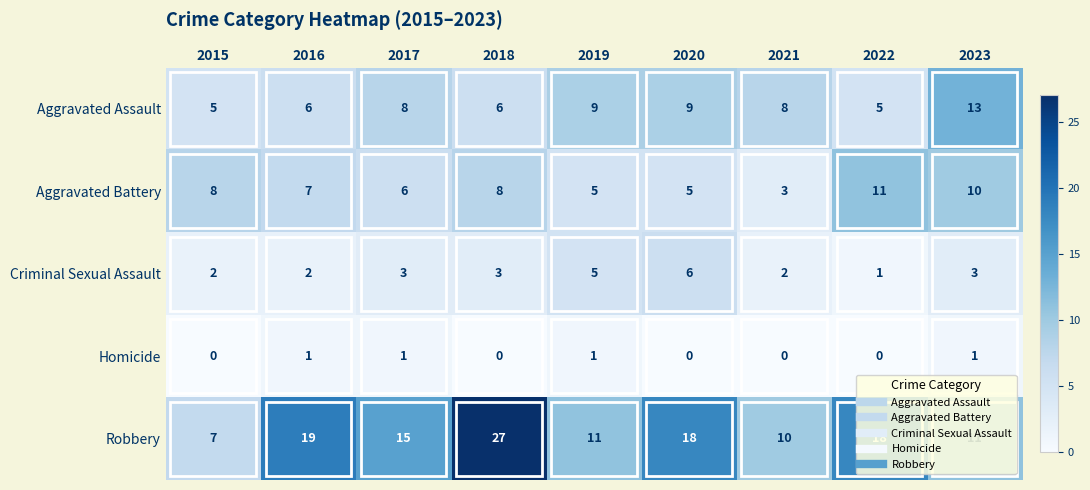

Count the number of data series in this chart.

5